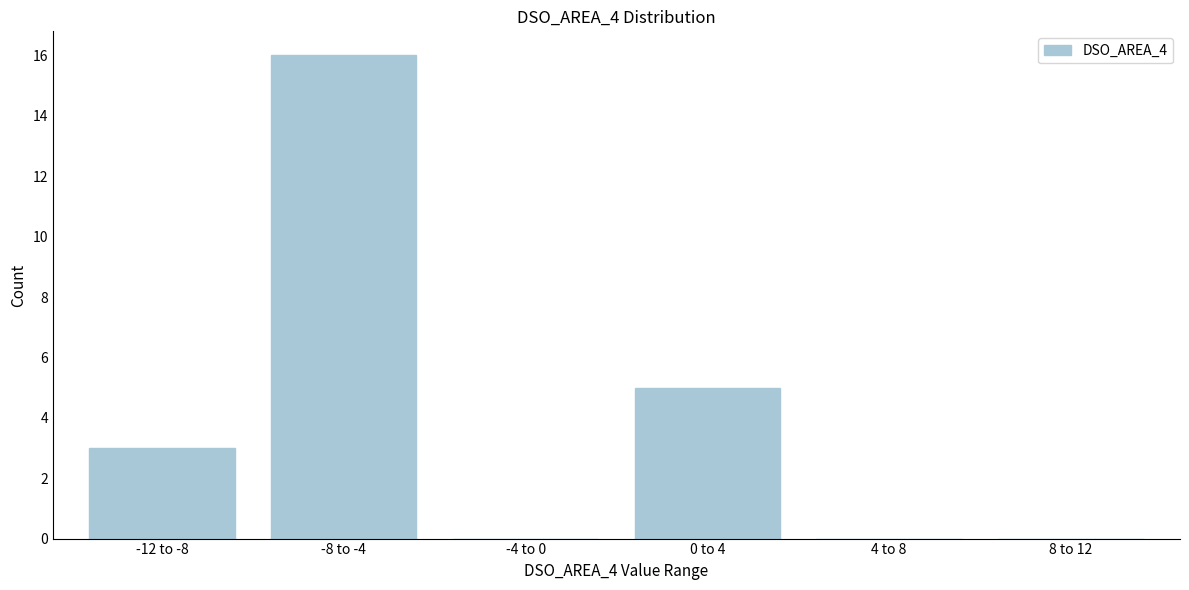

Reading left to right, extract all data points from this chart.

-12 to -8=3	-8 to -4=16	-4 to 0=0	0 to 4=5	4 to 8=0	8 to 12=0